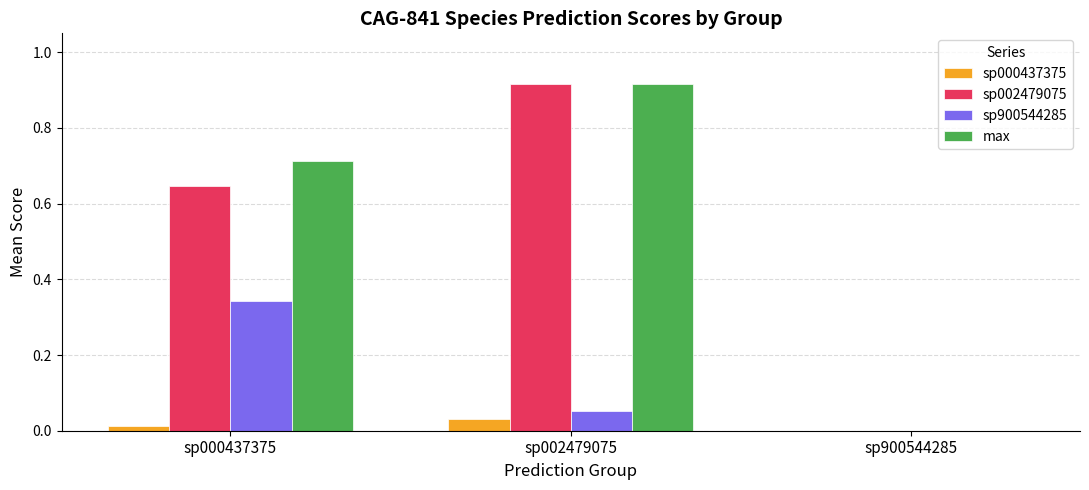

True or false: sp900544285 has a value of 0.0 at sp900544285.

True